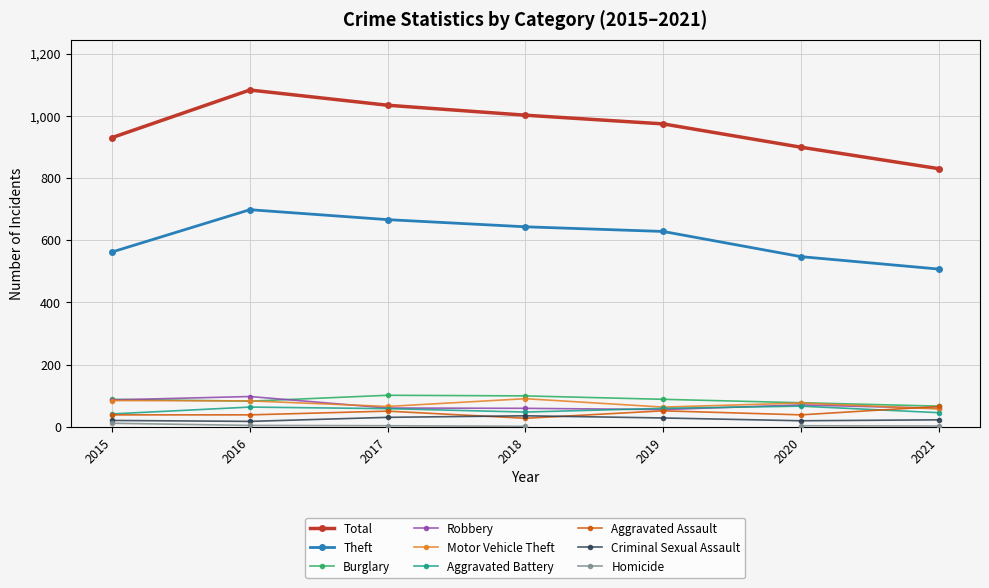

Which series has the largest total across all categories?

Total